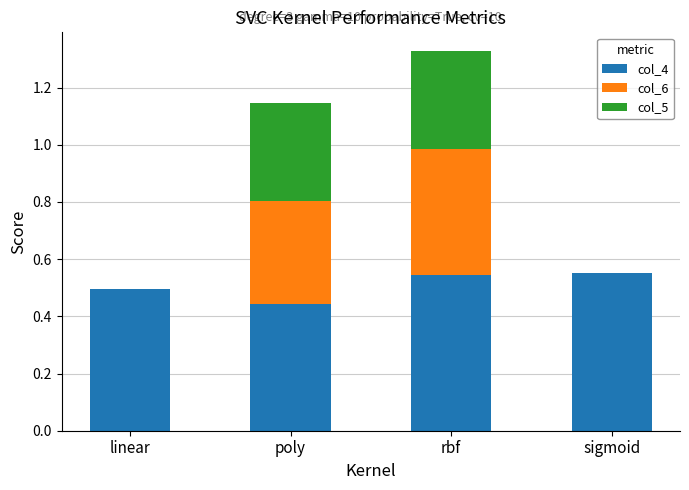

What is the sum of all col_4 values?

2.0